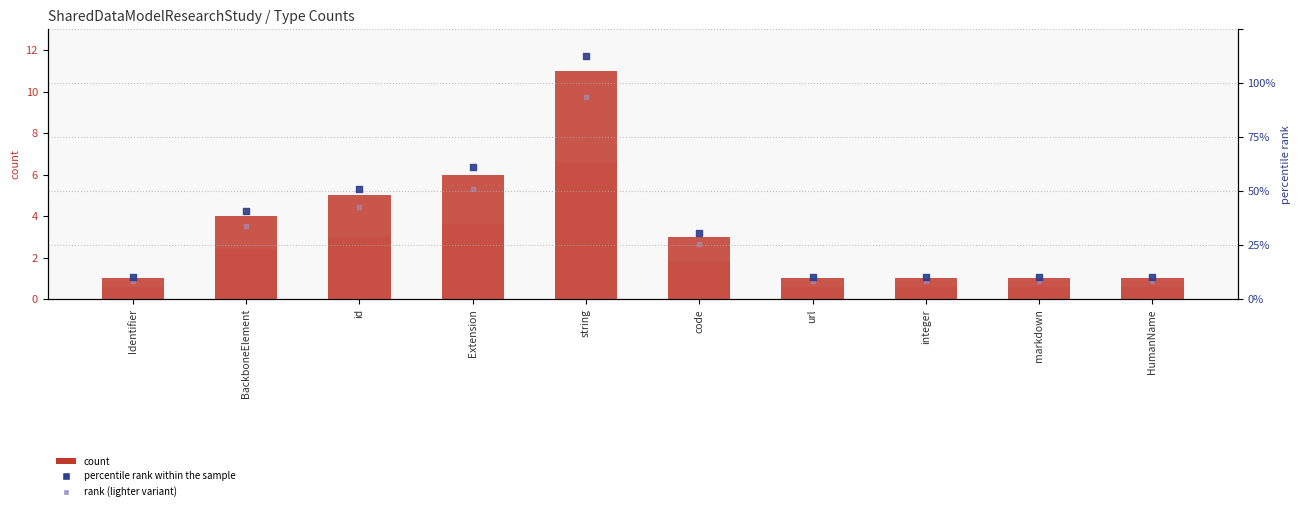

Which series has the widest spread of Y values?

count